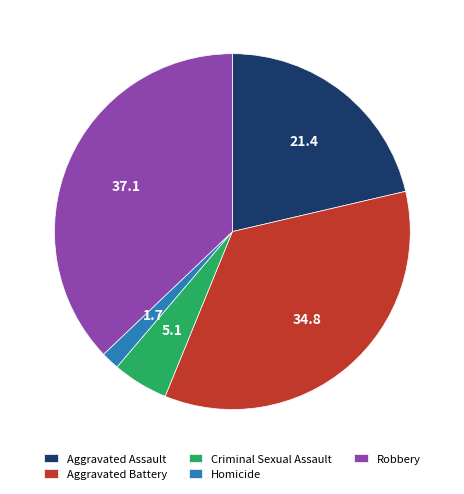

Approximately how many times larger is the value at Robbery compared to Aggravated Battery?

1.1